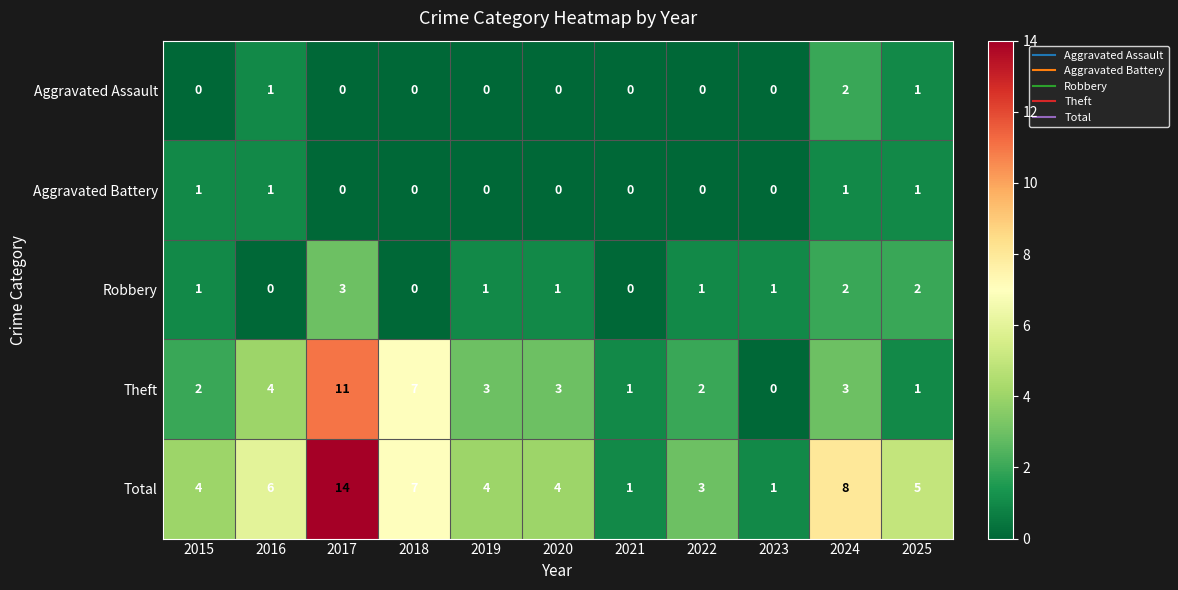

Which series has the largest total across all categories?

Total